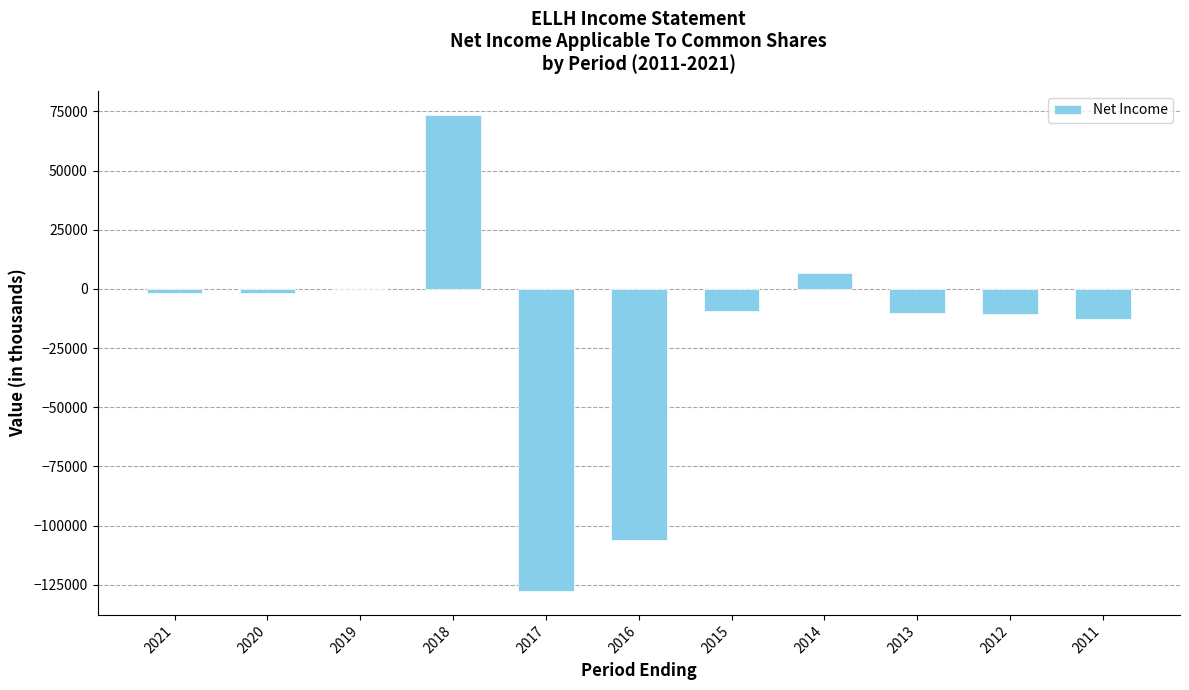

Are the bars grouped side by side (vs. stacked)?

No